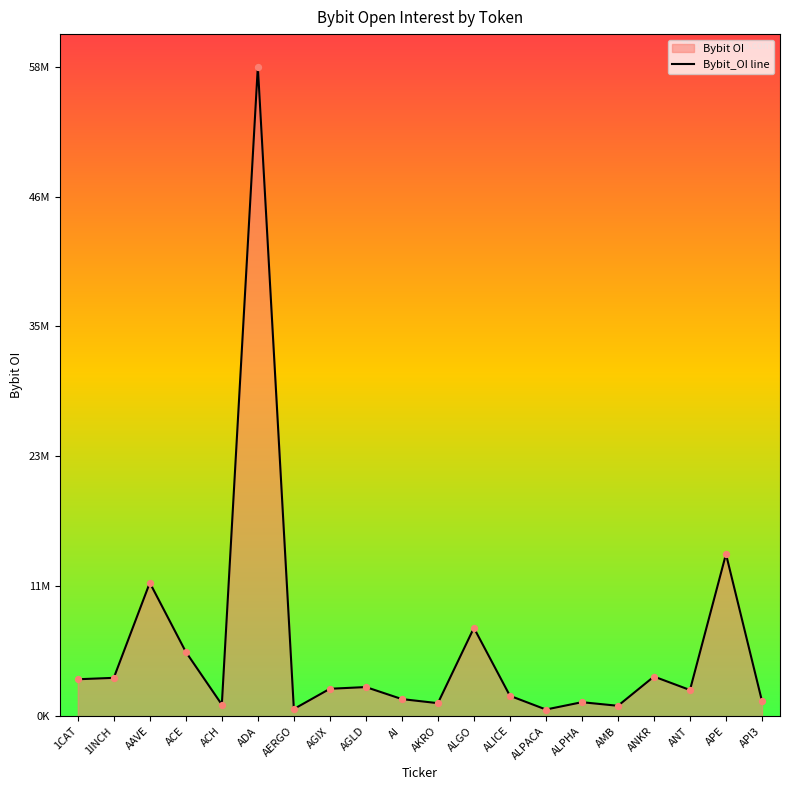

What is the change in value from AGIX to AGLD?

+154548